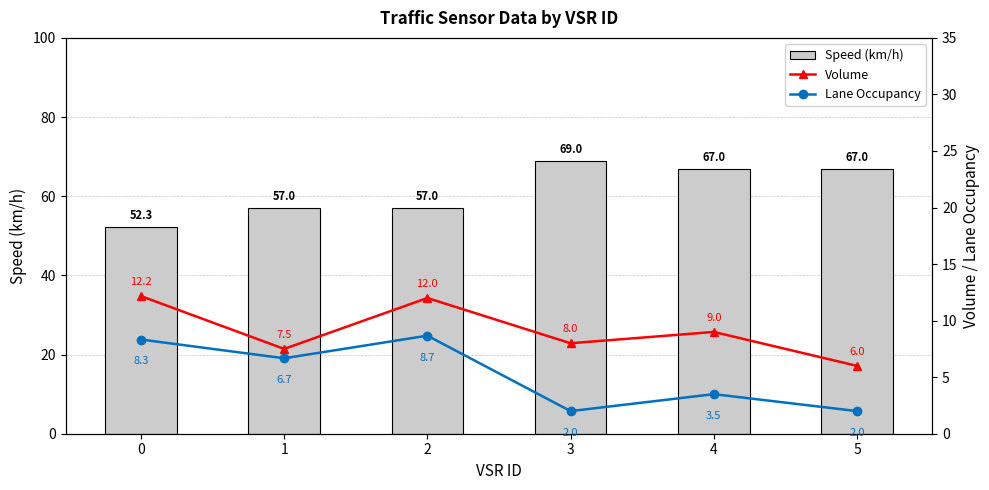

Is the value of Speed (km/h) at 4 greater than the value of Volume at 0?

Yes